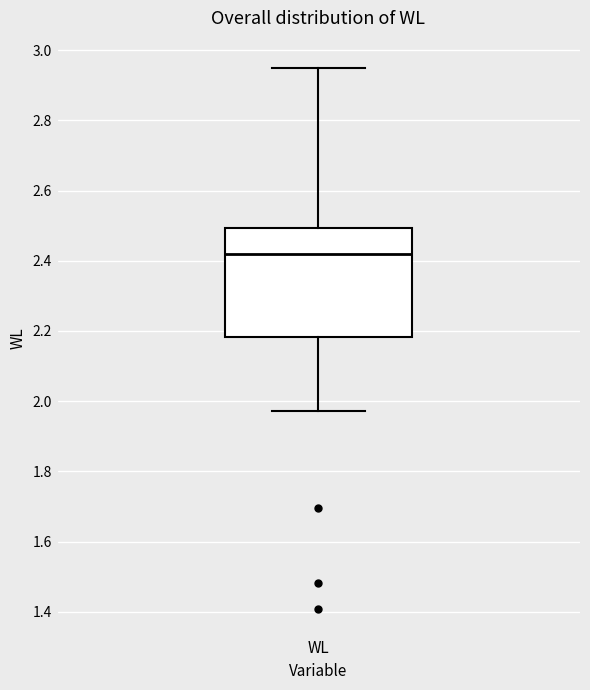

Transcribe this box plot: give where the median line is, the range the box spans, and where the two whiskers end, as read against the y-axis. The values are not printed on the chart, so give them approximately, as read against the axis.

median 2.42, box 2.18 to 2.50, whiskers 1.98 to 2.96